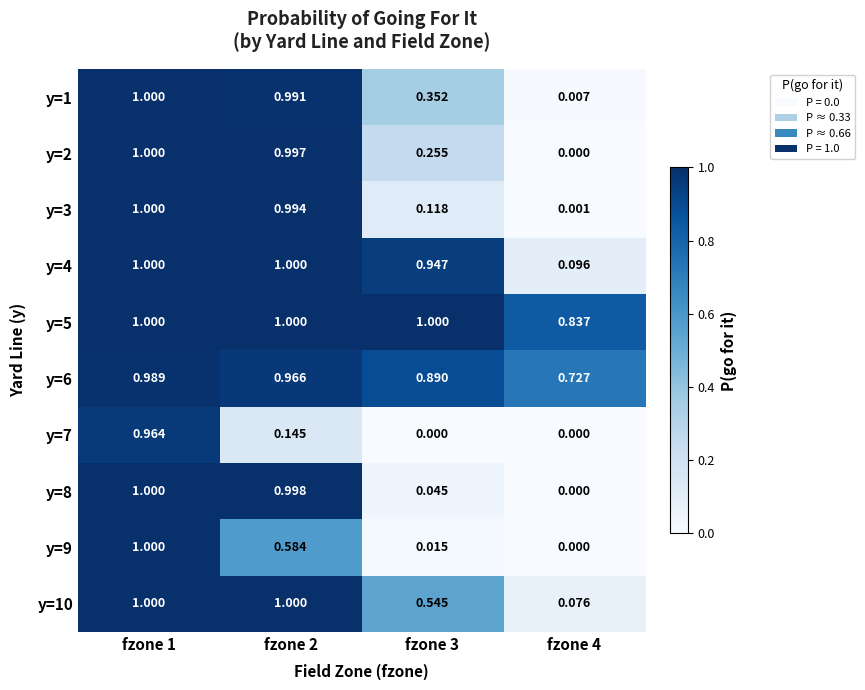

Is the value of y=3 at fzone 4 greater than the value of y=2 at fzone 3?

No